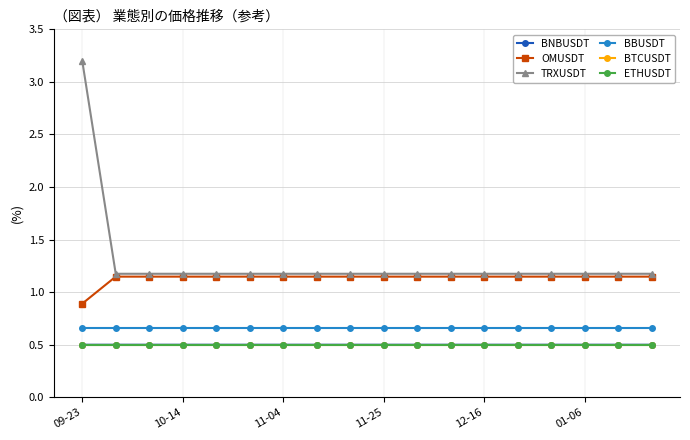

What is the minimum value shown in the chart?

0.5